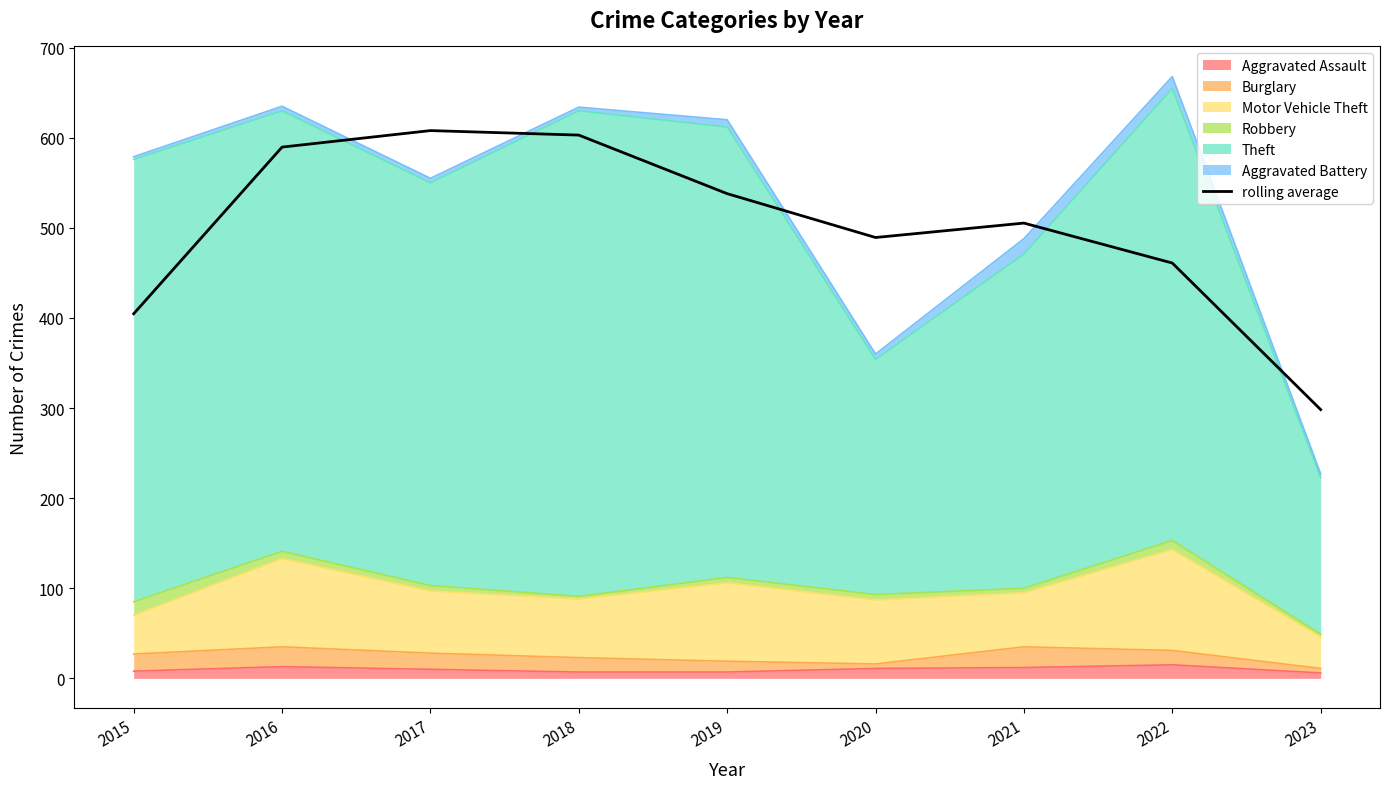

What is the difference between the second highest and second lowest values?

198.3